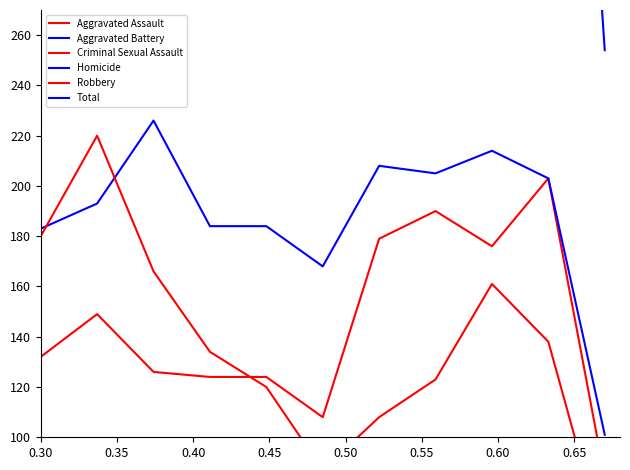

True or false: Robbery and Homicide cross at least once.

False